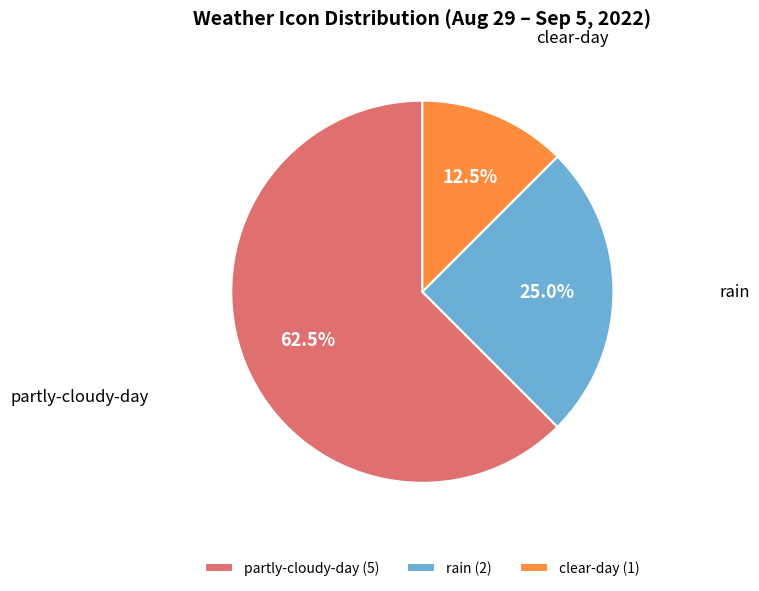

Which slice is the smallest?

clear-day